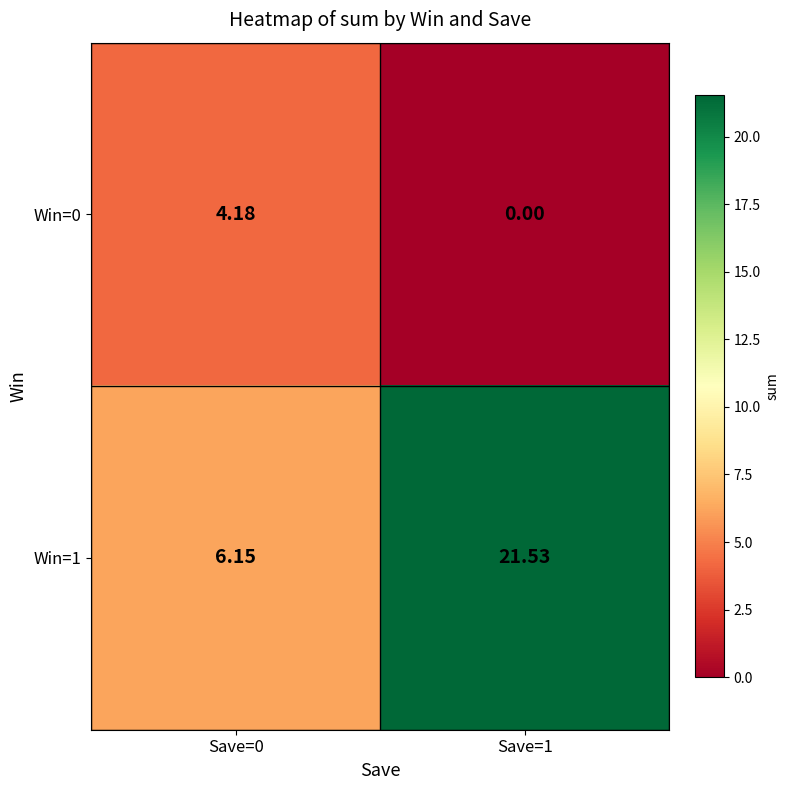

Which category has the lowest value across all series?

Save=1